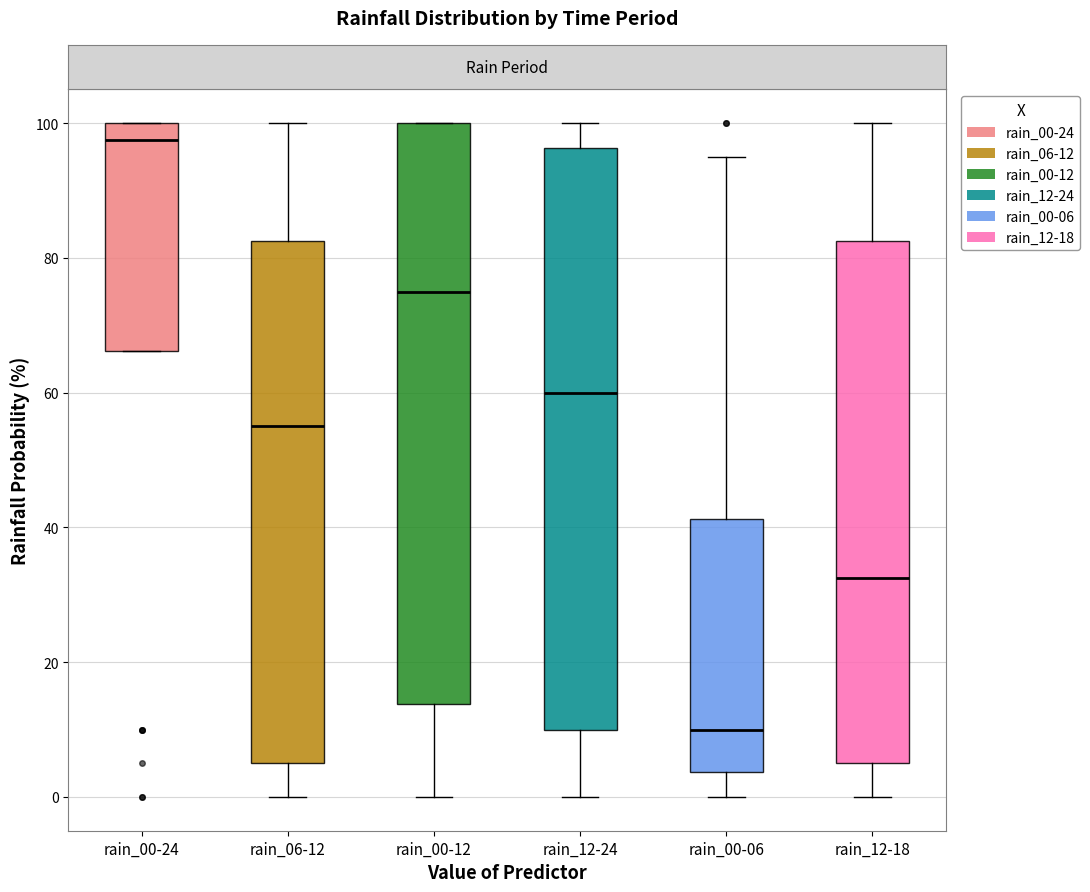

Reading left to right, transcribe this box plot: for each box, give where its median line is, the range the box spans, and where its two whiskers end, as read against the y-axis. The values are not printed on the chart, so give them approximately, as read against the axis.

rain_00-24: median 98, box 66 to 100, whiskers 66 to 100
rain_06-12: median 56, box 6 to 82, whiskers 0 to 100
rain_00-12: median 76, box 14 to 100, whiskers 0 to 100
rain_12-24: median 60, box 10 to 96, whiskers 0 to 100
rain_00-06: median 10, box 4 to 42, whiskers 0 to 96
rain_12-18: median 32, box 6 to 82, whiskers 0 to 100